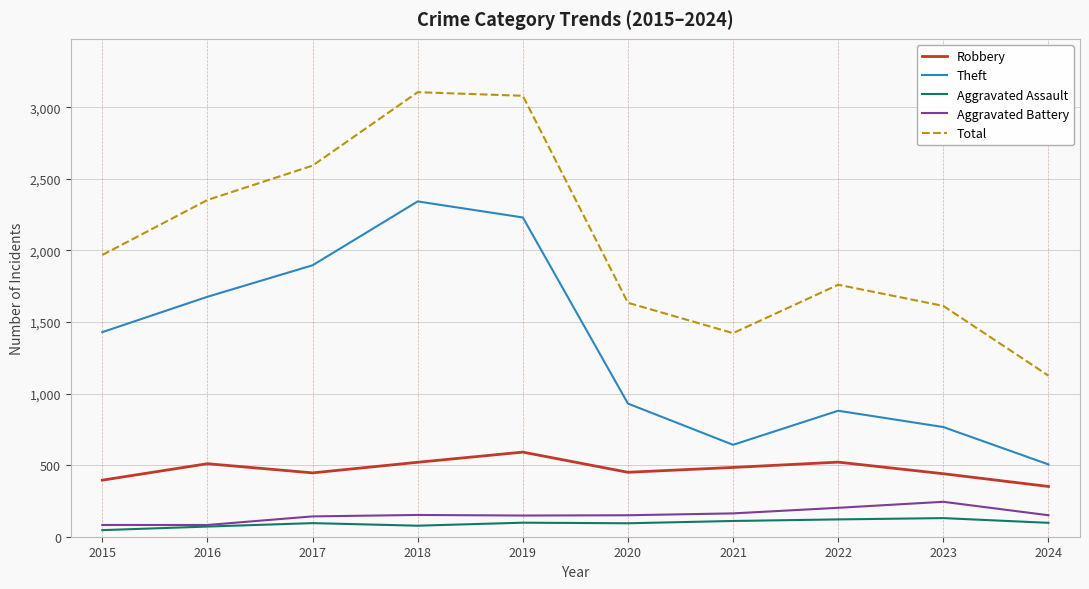

True or false: Total has a value of 979 at 2020.

False